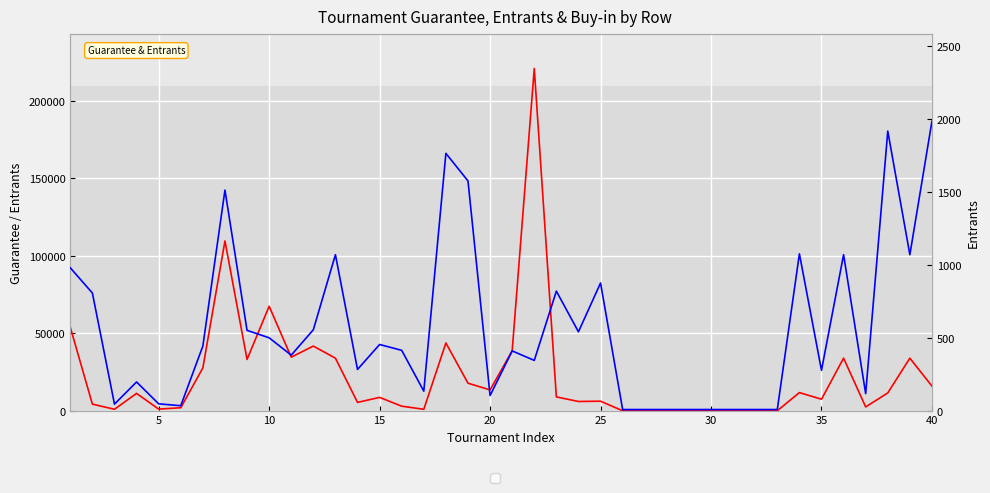

What is the difference between the maximum and minimum values in the Guarantee series?

220957